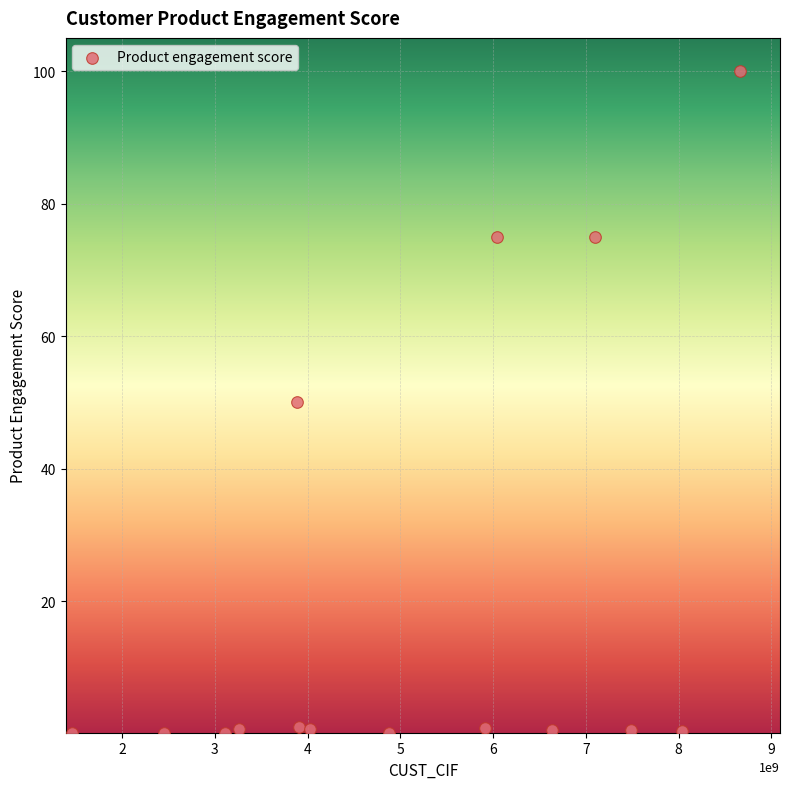

What is the range of X values (max minus min)?

7196255302.0